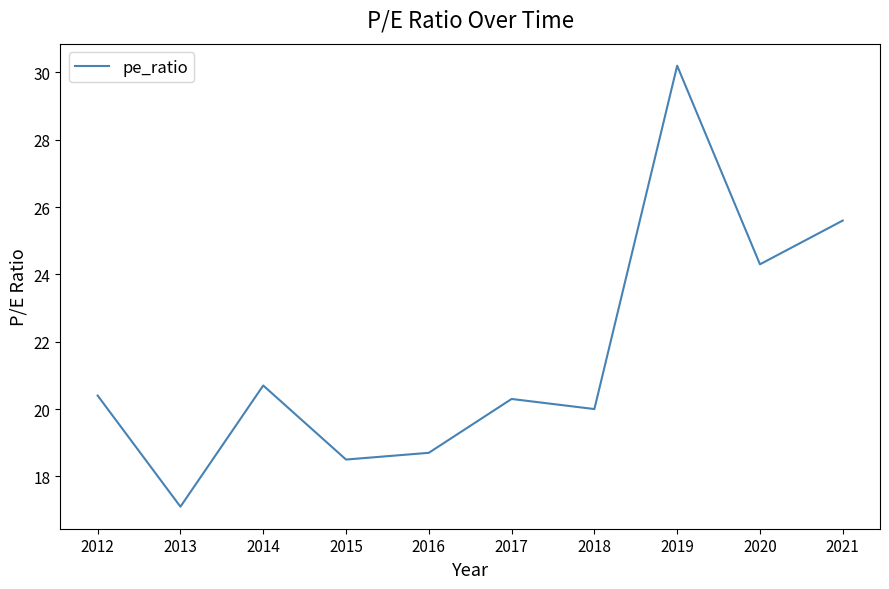

What is the difference between the maximum and minimum values?

13.1